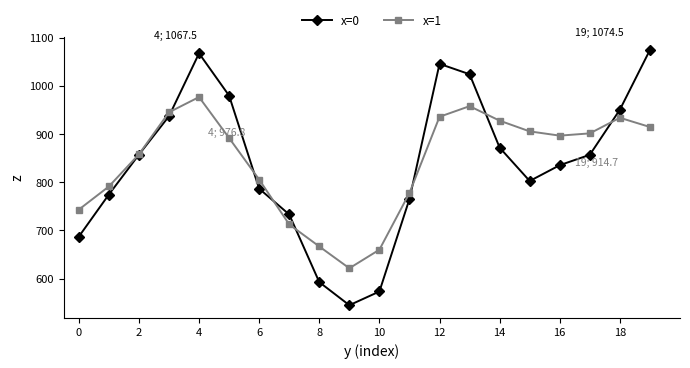

What is the smallest value displayed?

545.0